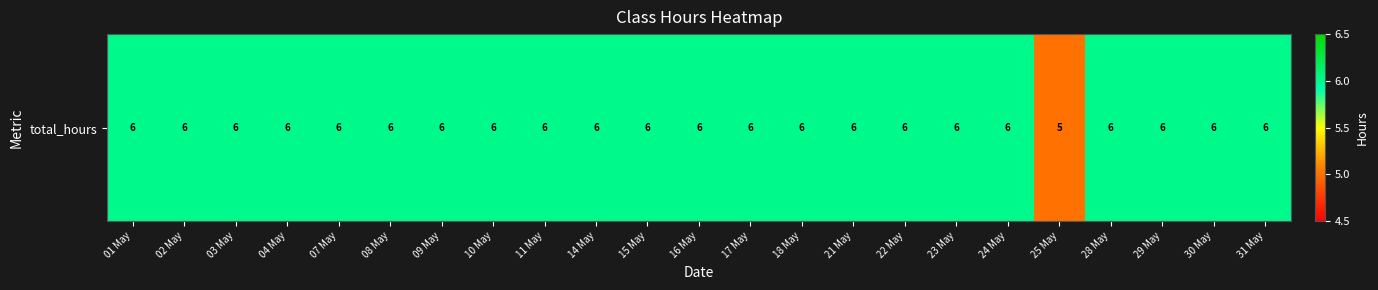

List the labels in order of value, smallest first.

25 May, 01 May, 02 May, 03 May, 04 May, 07 May, 08 May, 09 May, 10 May, 11 May, 14 May, 15 May, 16 May, 17 May, 18 May, 21 May, 22 May, 23 May, 24 May, 28 May, 29 May, 30 May, 31 May